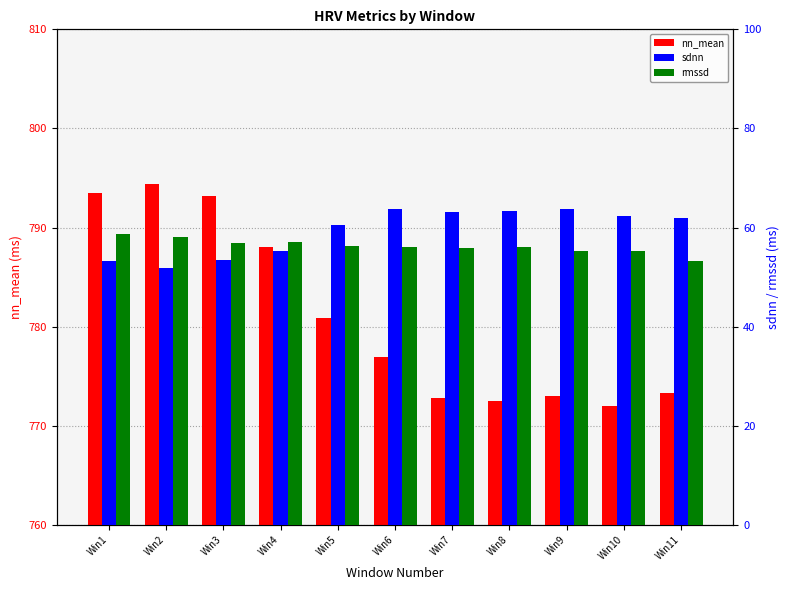

What are all the series names shown in the legend?

nn_mean, sdnn, rmssd